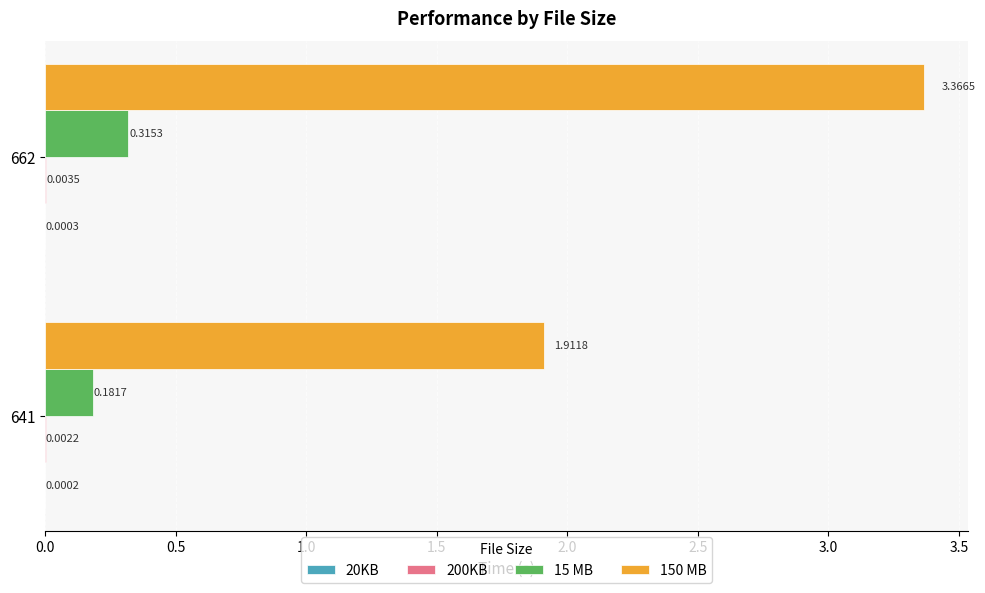

Between 641 and 662, which series saw the biggest shift?

150 MB